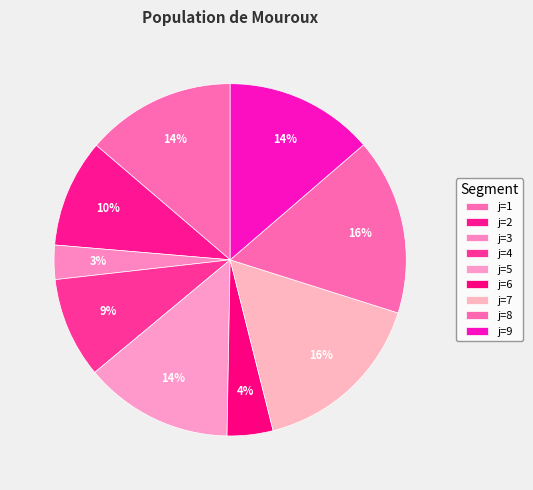

Which slice is the smallest?

j=3